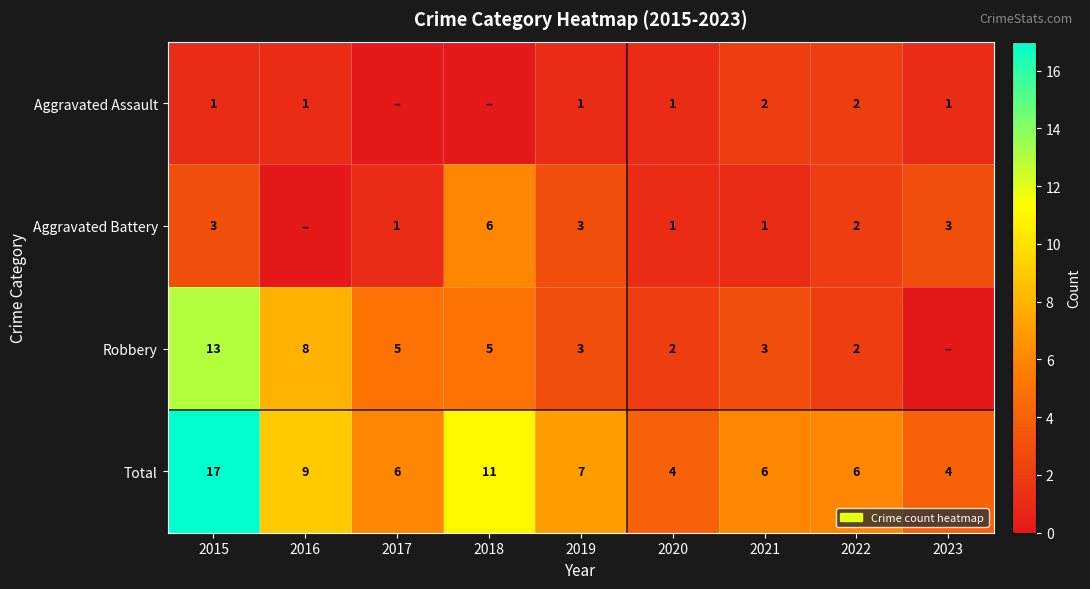

What is the sum of all Total values?

70